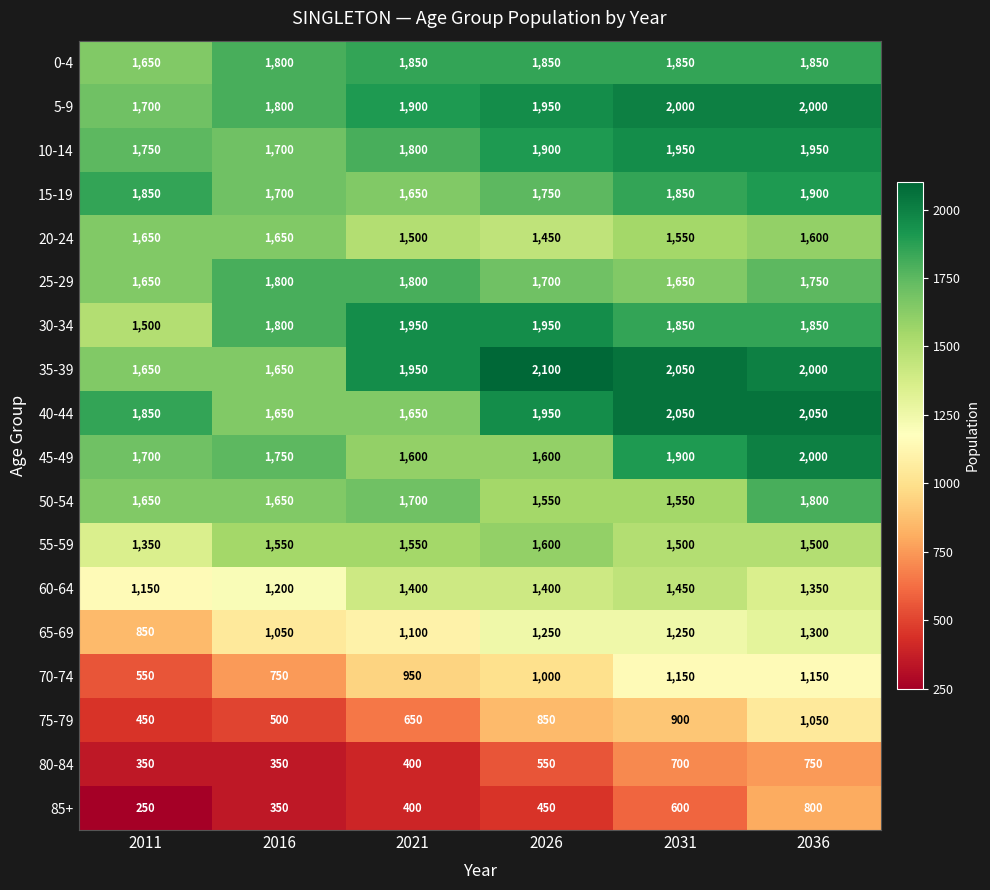

What is the greatest value displayed?

2100